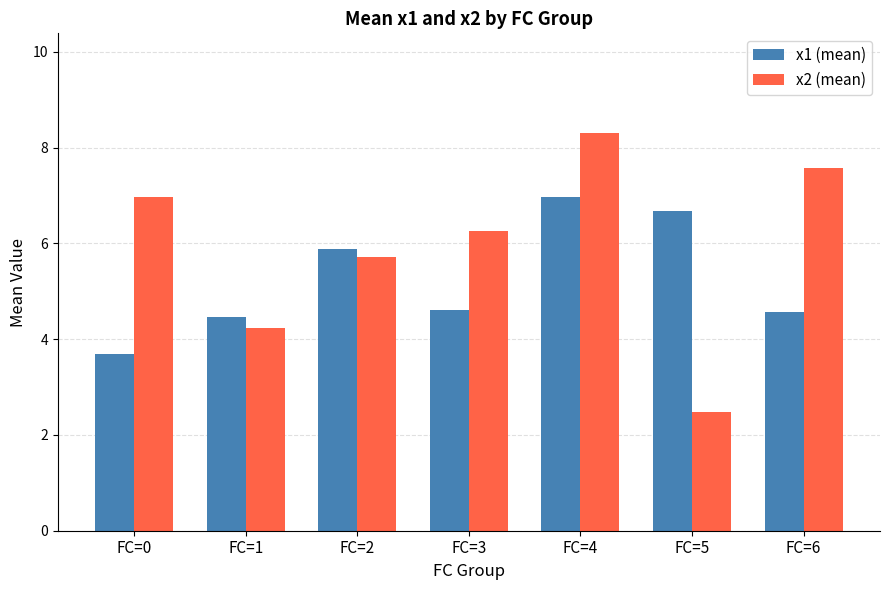

What are all the series names shown in the legend?

x1 (mean), x2 (mean)